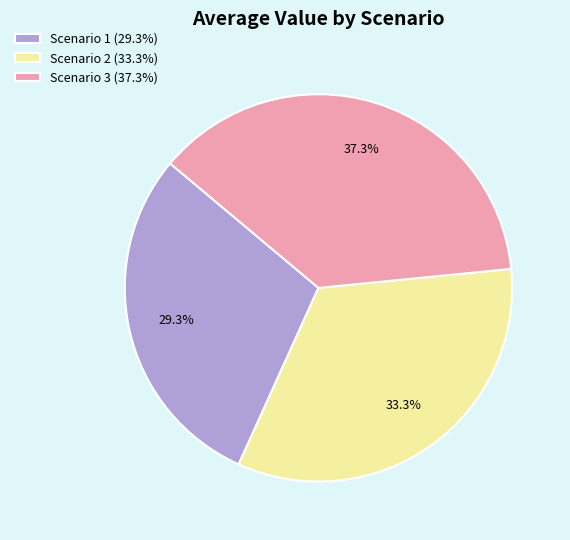

To the nearest percent, what is the difference between the Scenario 1 and Scenario 3 slice percentages?

8%